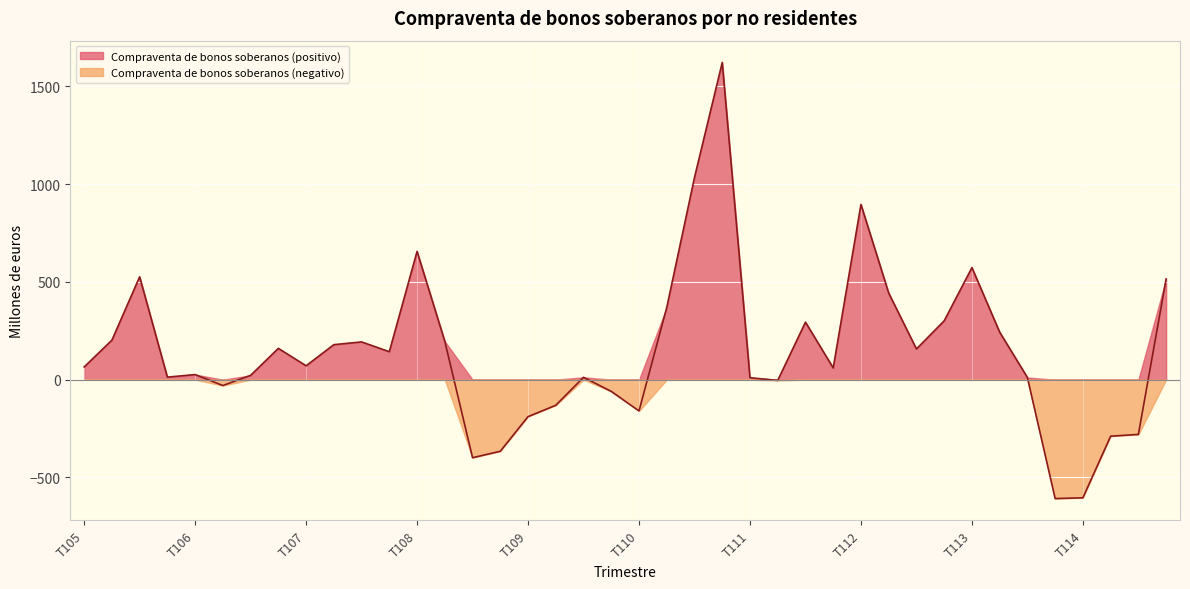

The value of Compraventa de bonos soberanos (negativo) at T107 is 0. True or false?

True